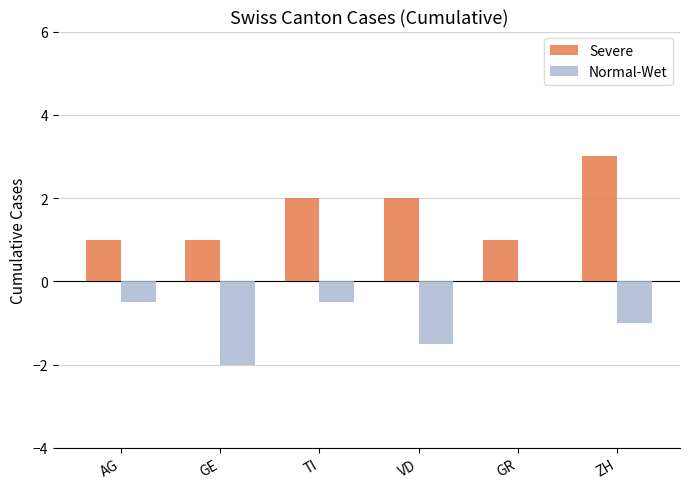

Which series has the largest total across all categories?

Severe